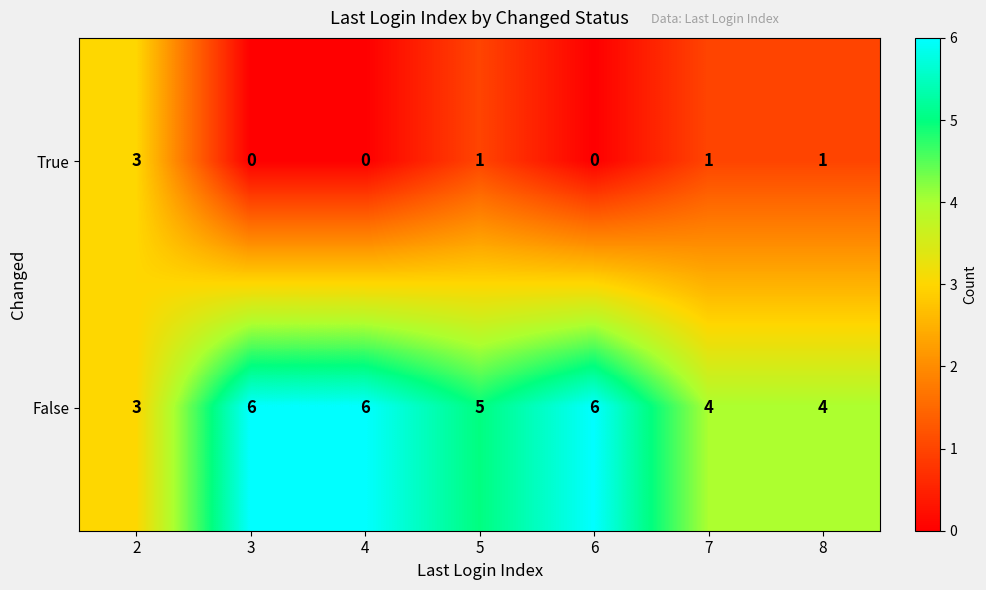

Reading left to right, transcribe all the data shown in this chart.

True: 3	0	0	1	0	1	1
False: 3	6	6	5	6	4	4